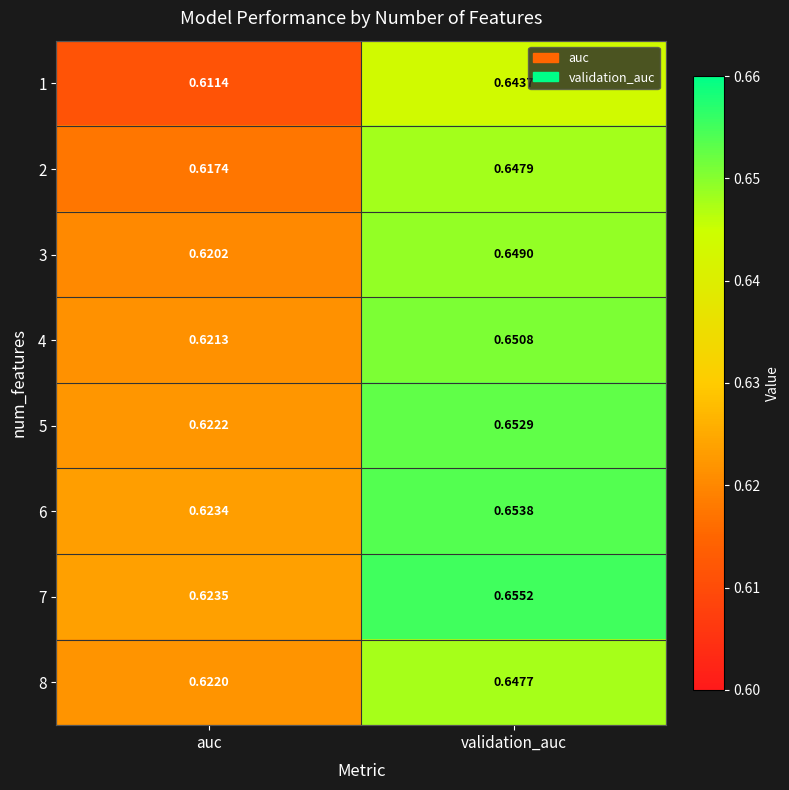

Which label corresponds to the largest value in the chart?

validation_auc